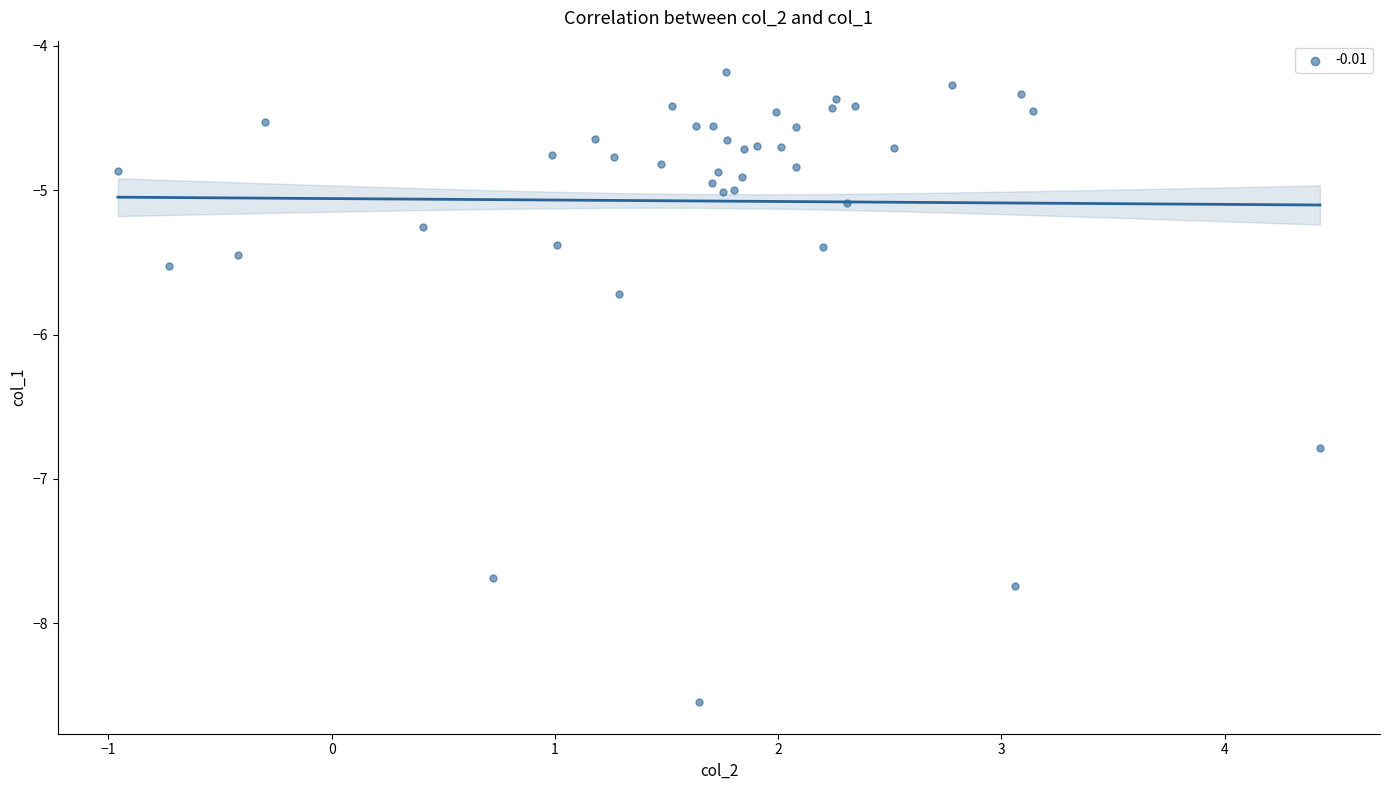

What Y value in the scatter plot is closest to -6?

-5.7